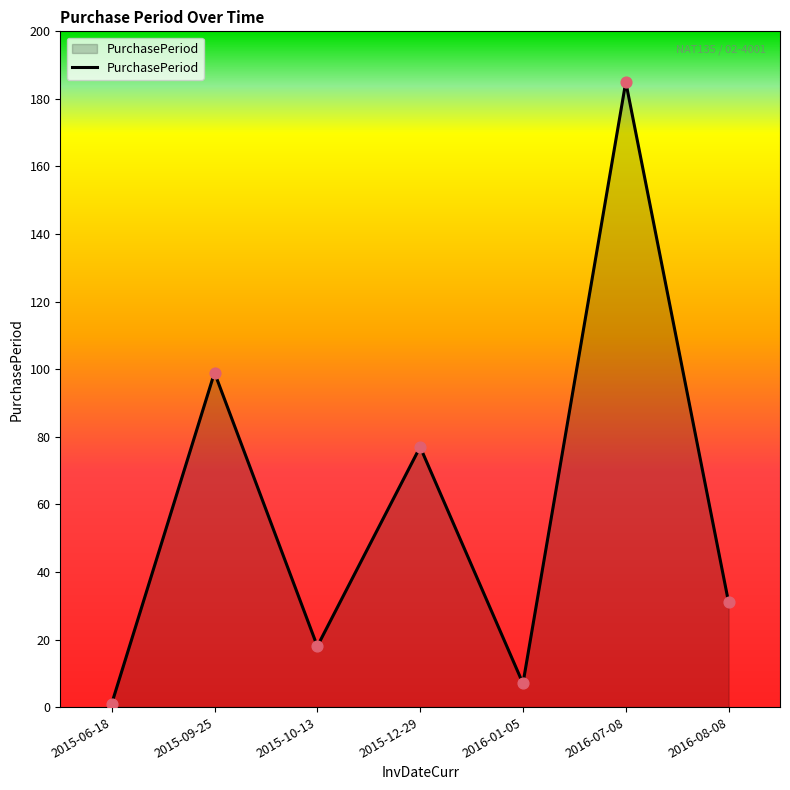

Between 2015-10-13 and 2015-06-18, which is larger?

2015-10-13